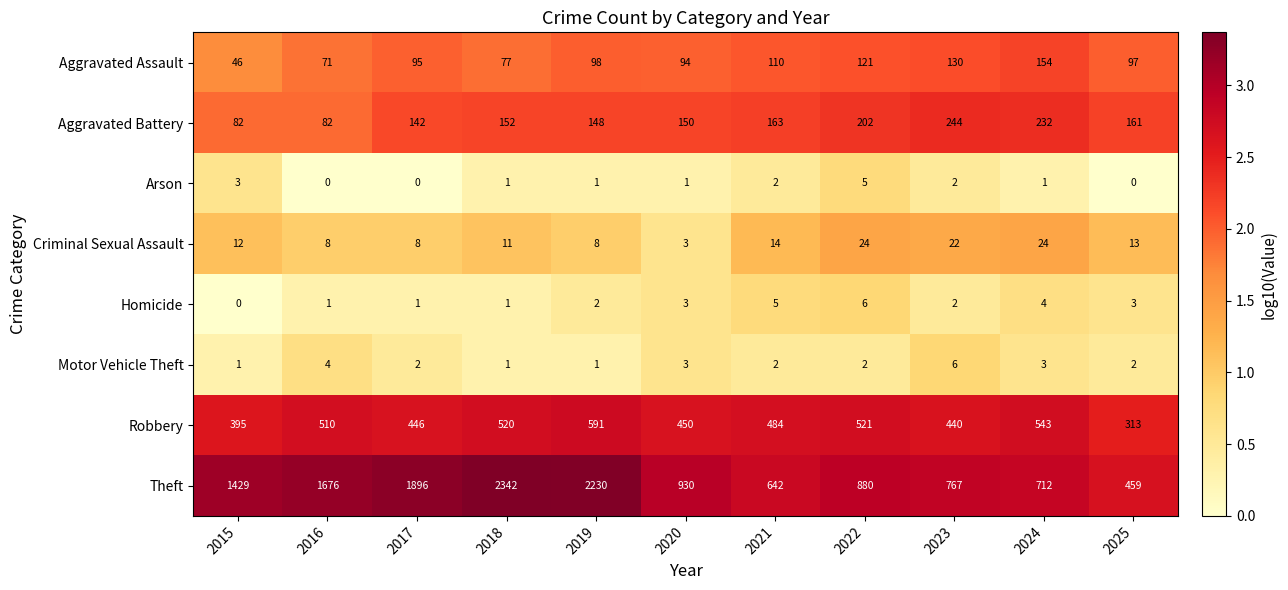

What is the difference between the Aggravated Battery values at 2023 and 2018?

92